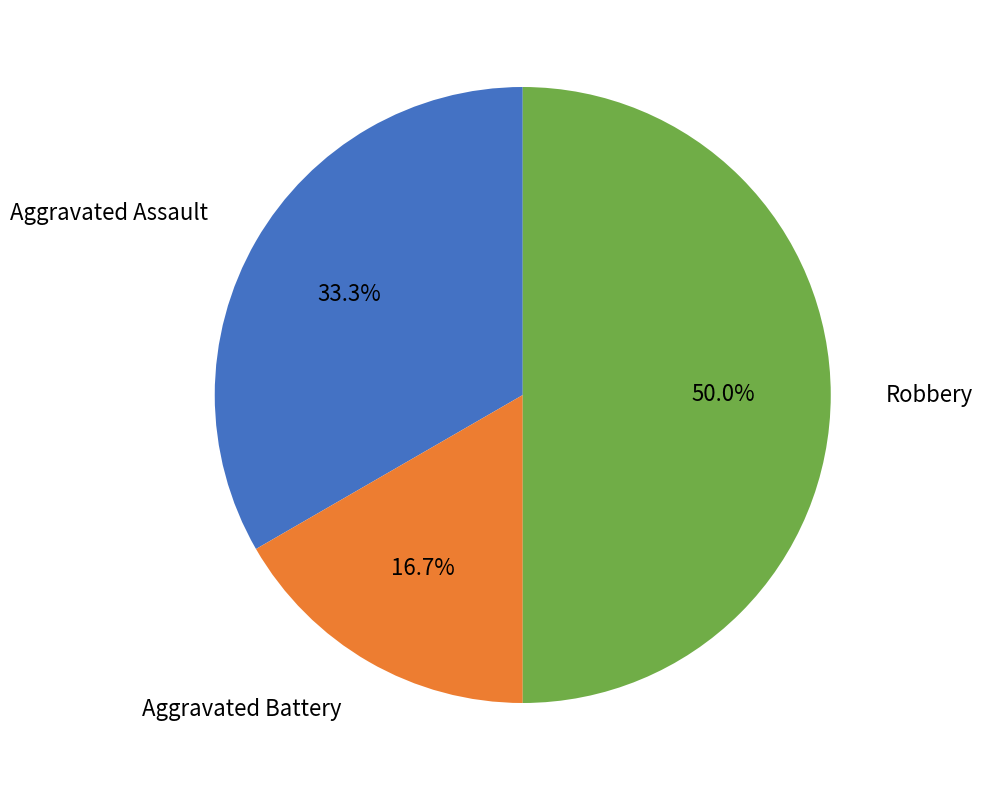

How many segments does this pie chart have?

3